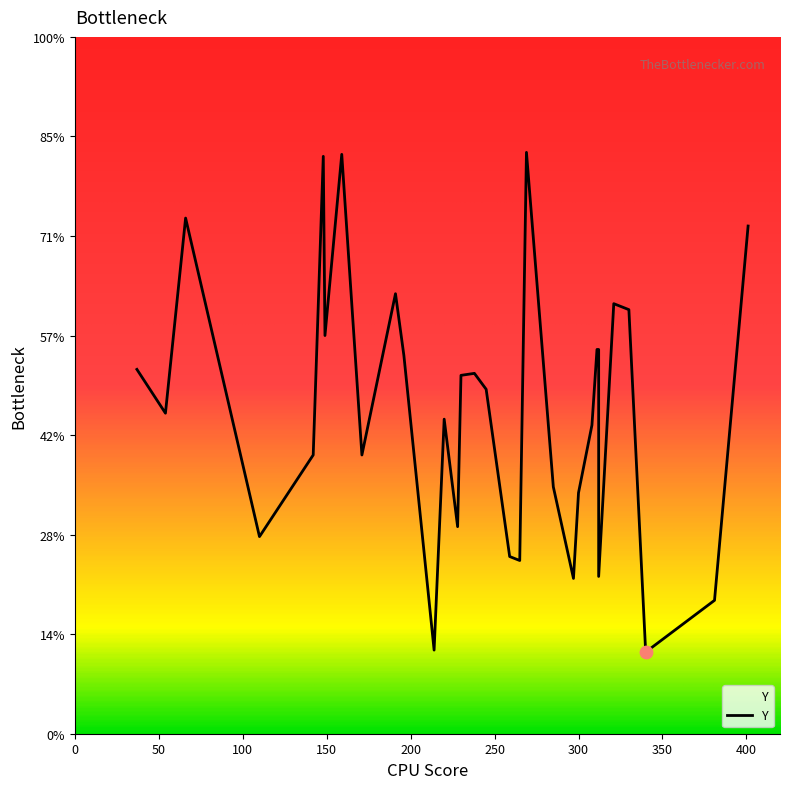

What is the ratio of the value at 265 to the value at 312?

1.0